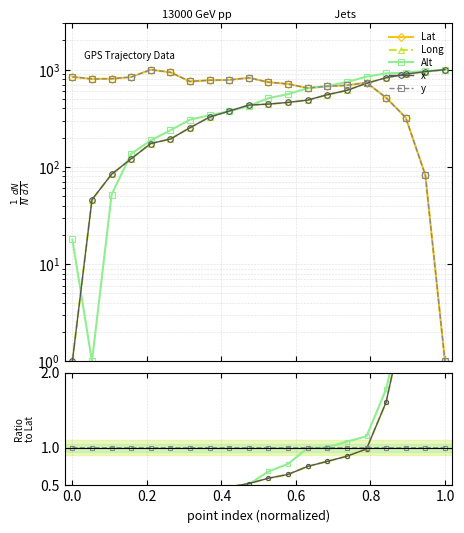

Does the chart display data point markers on the line(s)?

Yes